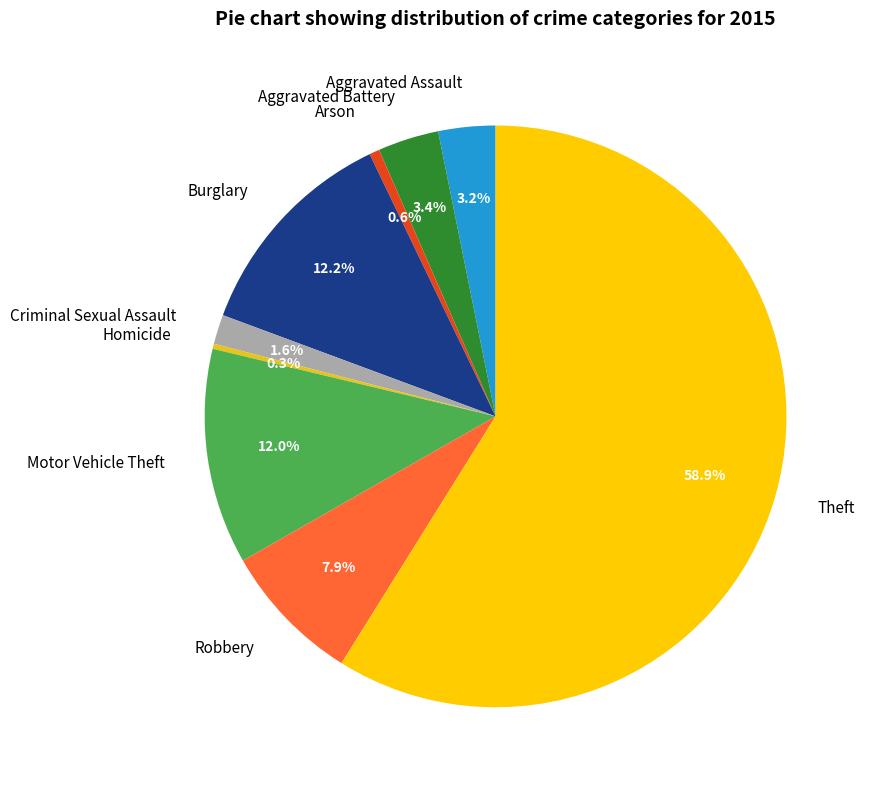

To the nearest percent, what portion does Theft represent?

59%